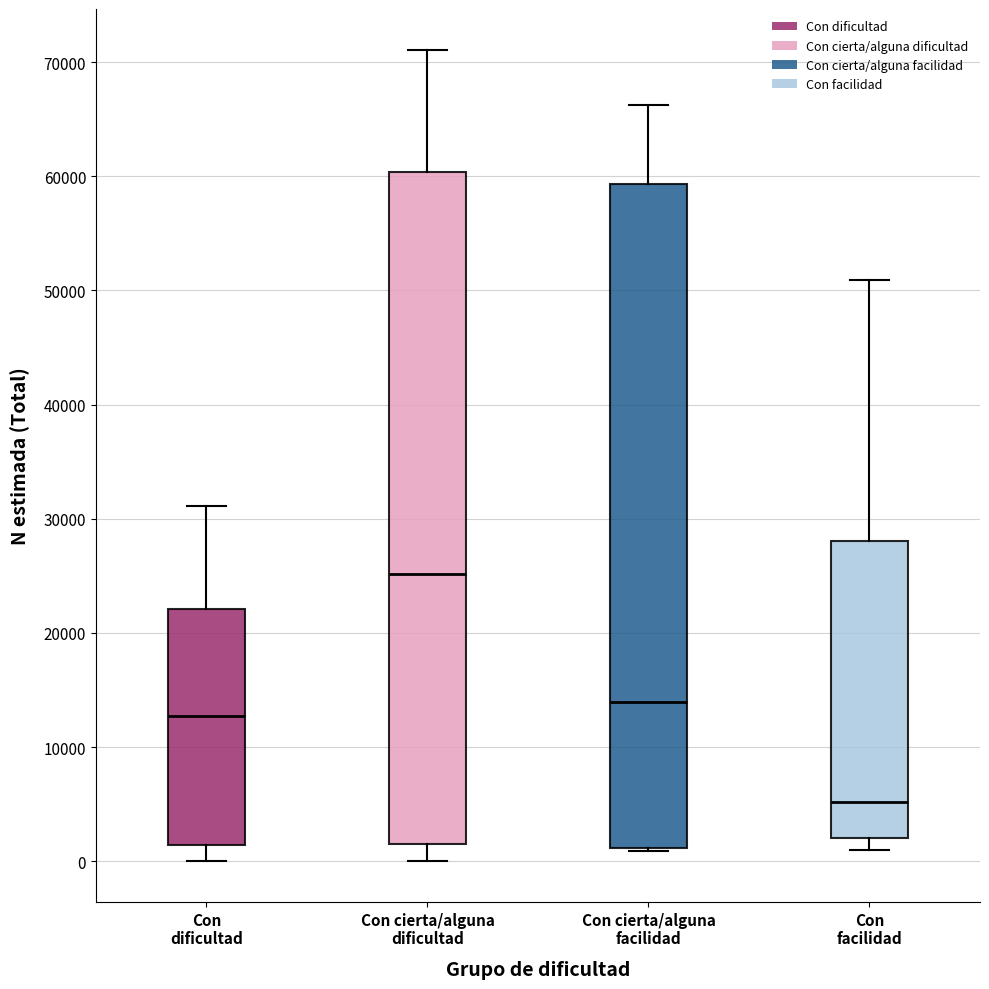

Which box's median line is the lowest?

Con facilidad